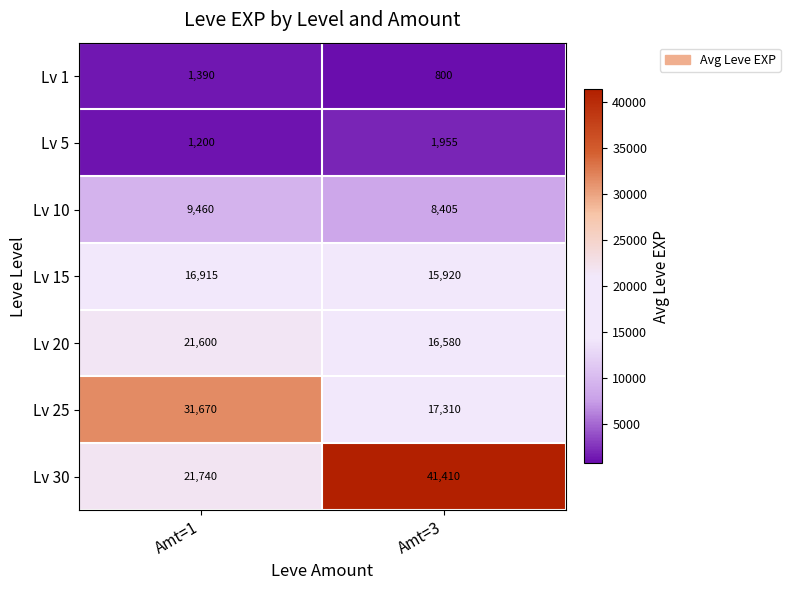

What is the smallest value displayed?

800